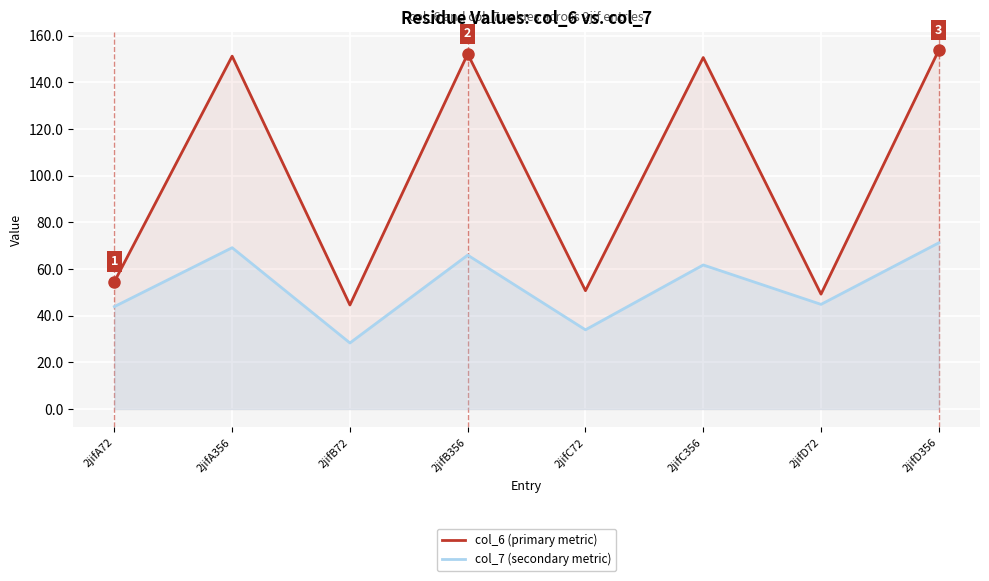

What is the maximum value shown in the chart?

153.8